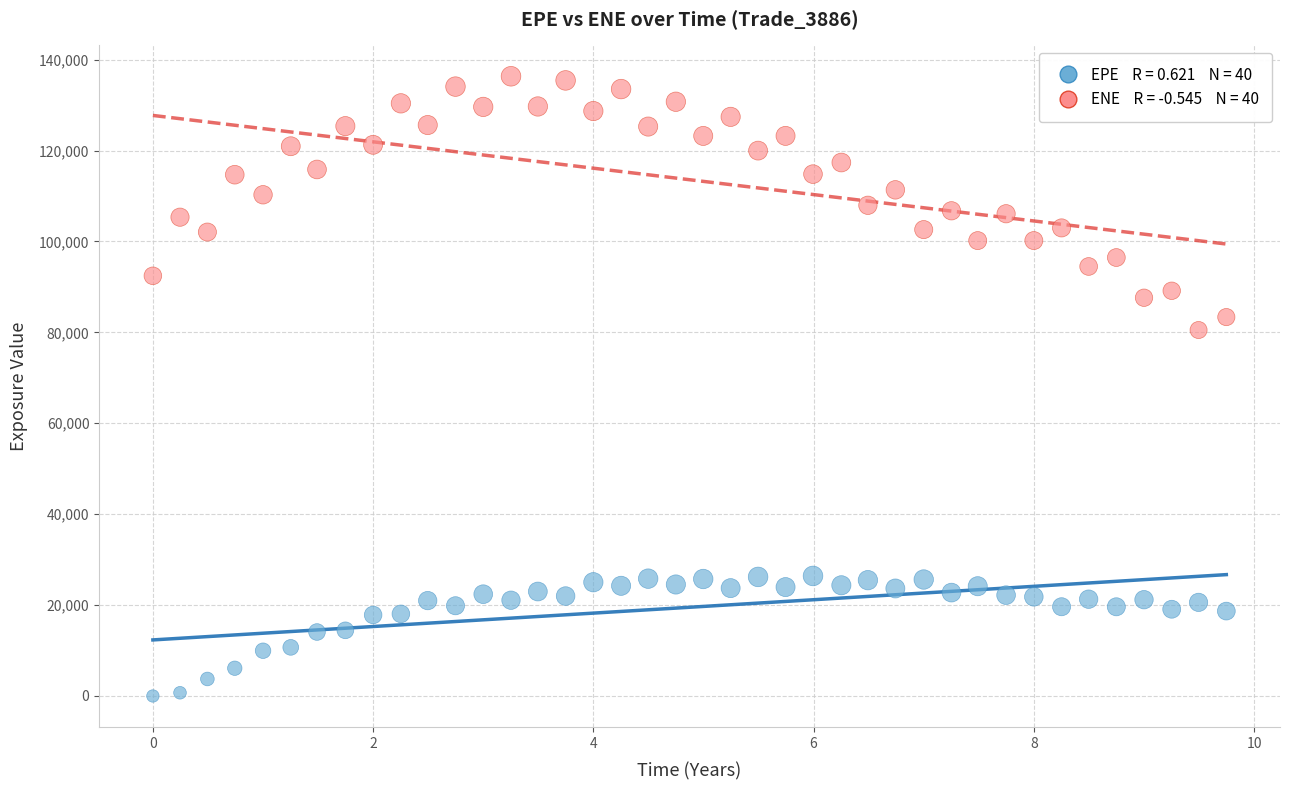

Across all series, what Y value is closest to 68165?

80508.9